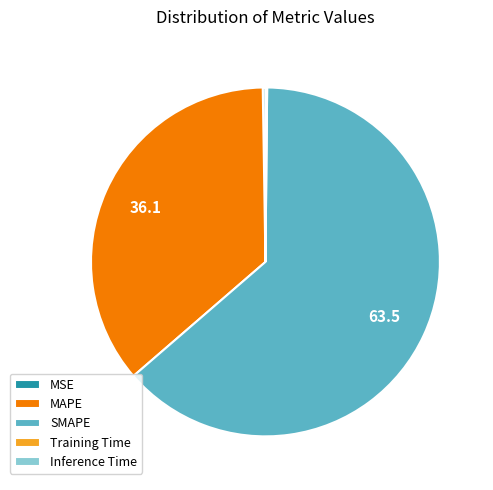

Which slice is the largest?

SMAPE